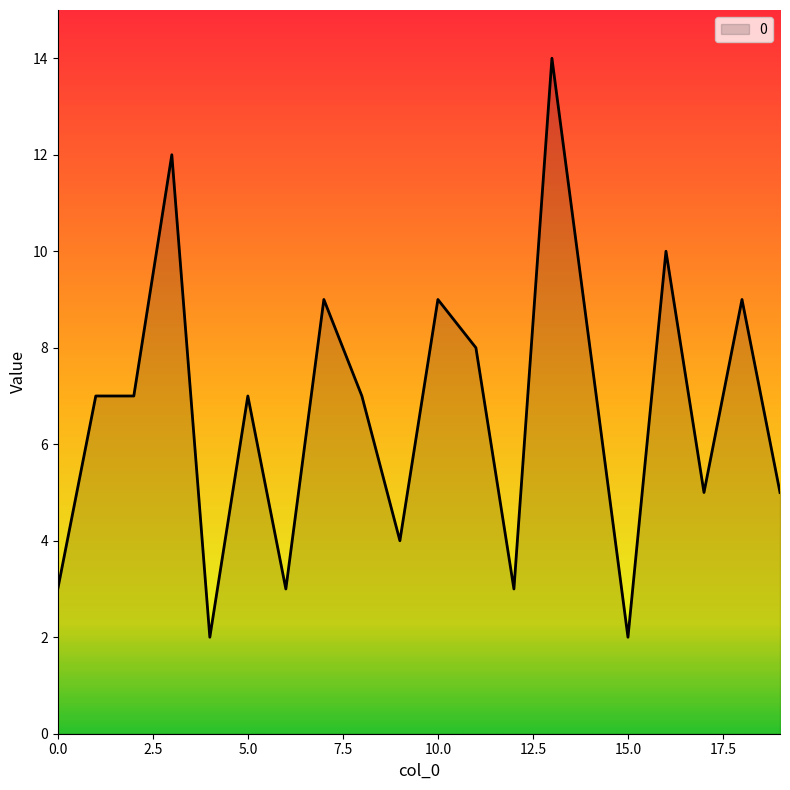

What is the difference between the maximum and minimum values?

12